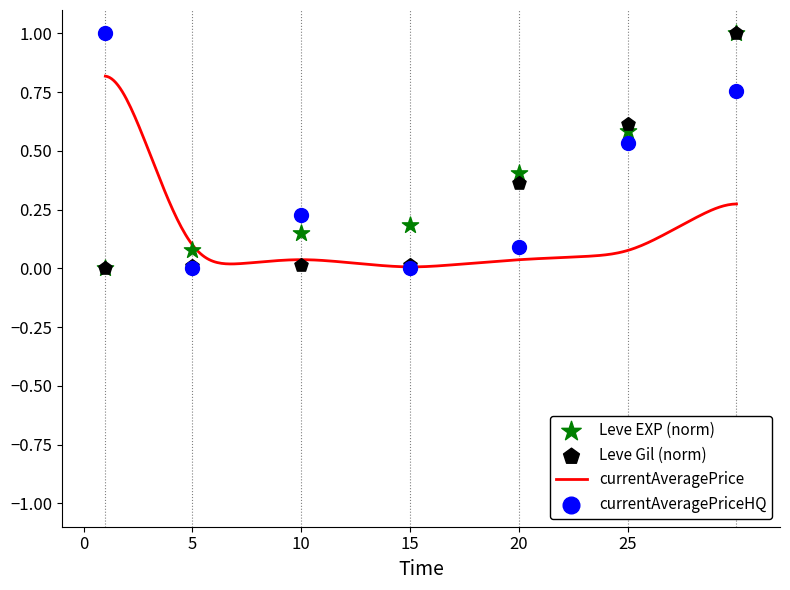

What is the total value across all series at 5?

0.1